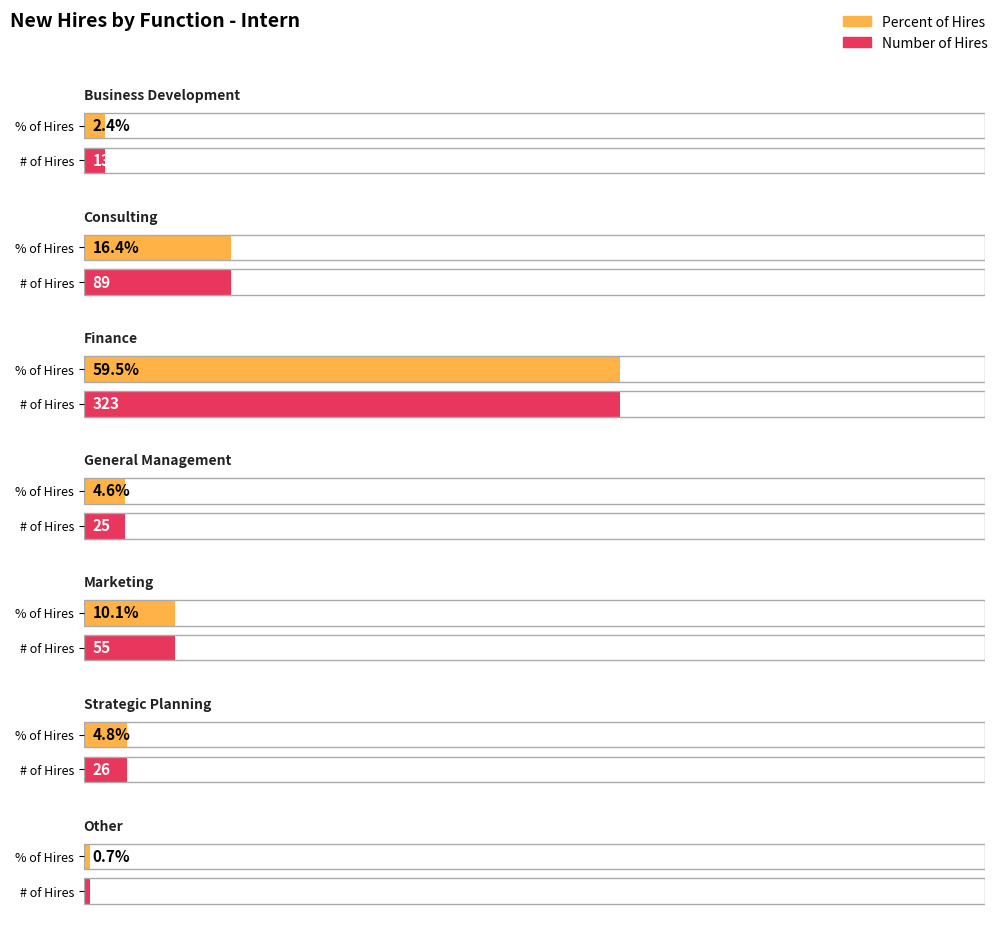

Which series has the largest total across all categories?

Number of Hires